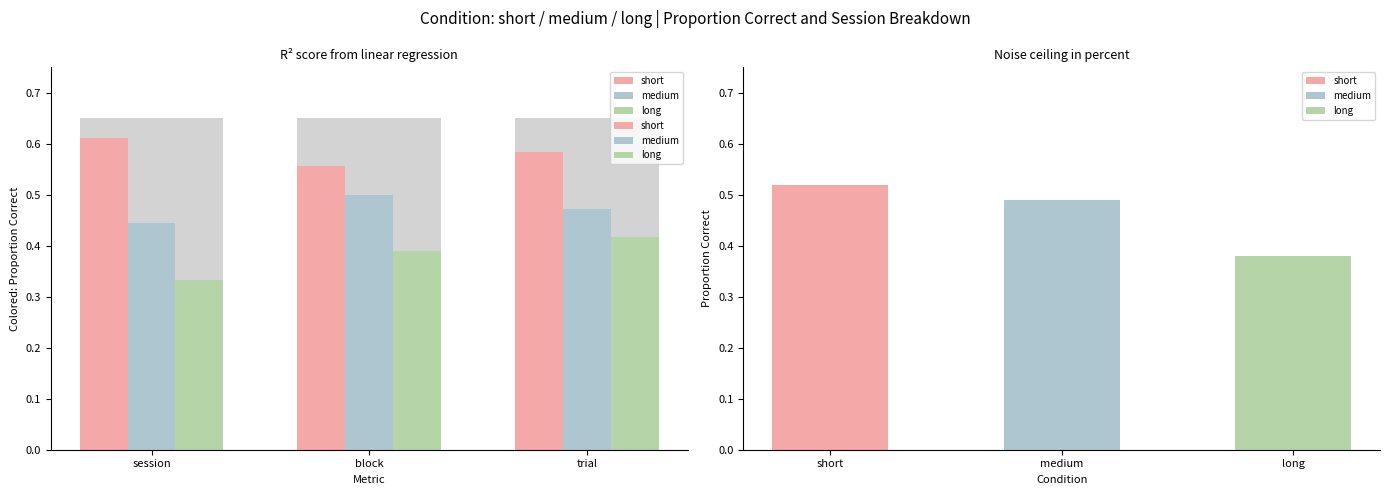

How many series are shown in this chart?

3